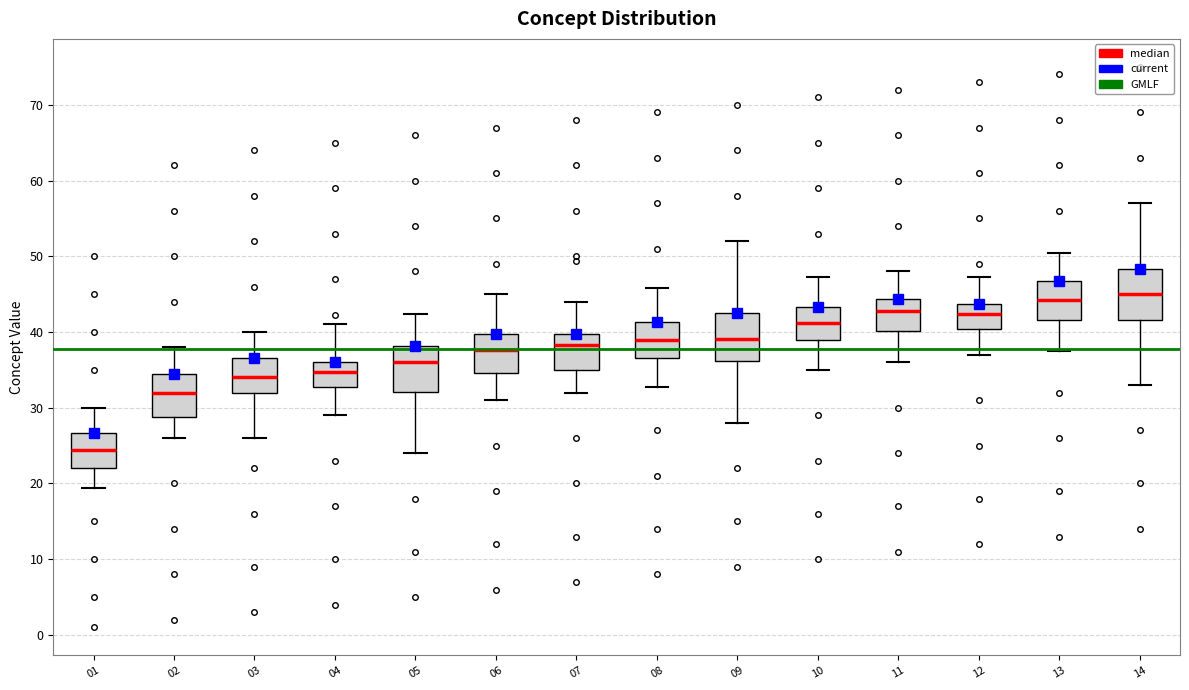

Reading left to right, transcribe this box plot: for each box, give where its median line is, the range the box spans, and where its two whiskers end, as read against the y-axis. The values are not printed on the chart, so give them approximately, as read against the axis.

01: median 24, box 22 to 27, whiskers 19 to 30
02: median 32, box 29 to 34, whiskers 26 to 38
03: median 34, box 32 to 37, whiskers 26 to 40
04: median 35, box 33 to 36, whiskers 29 to 41
05: median 36, box 32 to 38, whiskers 24 to 42
06: median 38, box 35 to 40, whiskers 31 to 45
07: median 38, box 35 to 40, whiskers 32 to 44
08: median 39, box 37 to 41, whiskers 33 to 46
09: median 39, box 36 to 43, whiskers 28 to 52
10: median 41, box 39 to 43, whiskers 35 to 47
11: median 43, box 40 to 44, whiskers 36 to 48
12: median 42, box 40 to 44, whiskers 37 to 47
13: median 44, box 42 to 47, whiskers 37 to 50
14: median 45, box 42 to 48, whiskers 33 to 57